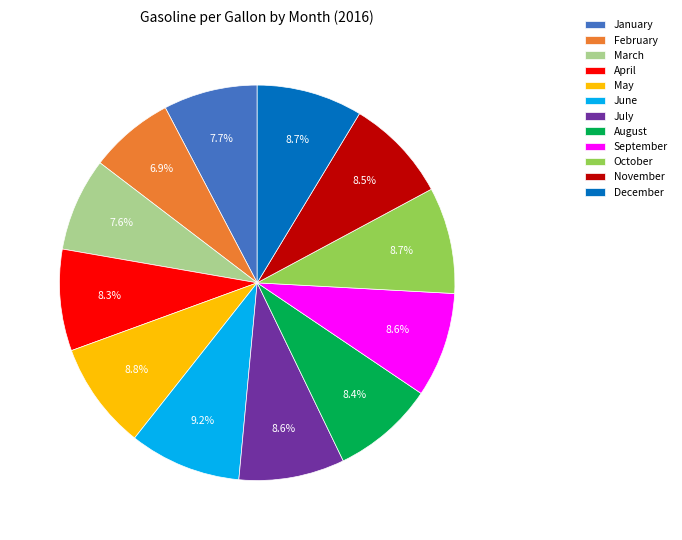

To the nearest percent, what is the difference between the largest and smallest slice percentages?

2%